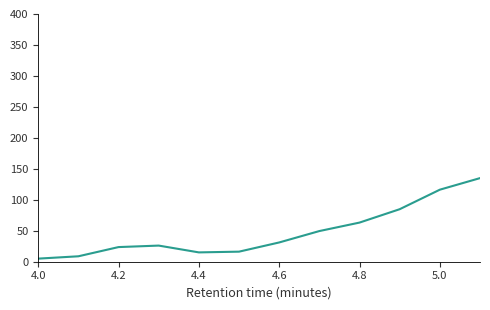

What is the greatest value displayed?

135.0